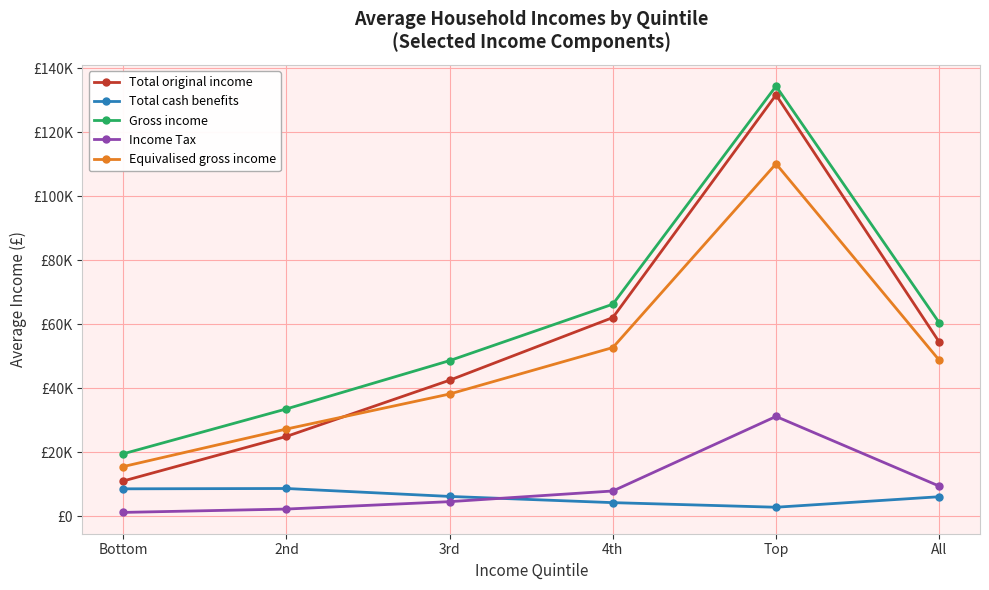

What is the sum of the Income Tax values at Top and All?

40484